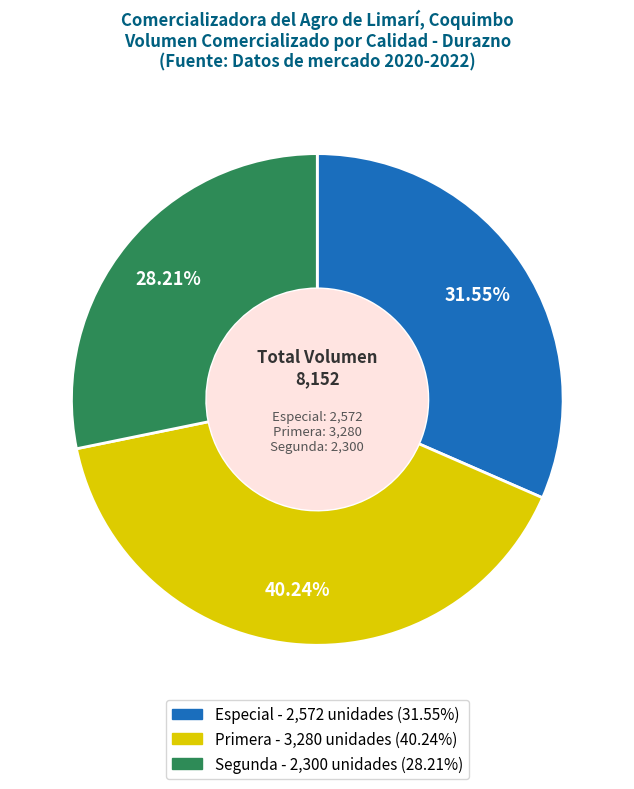

Is the sum of Segunda and Especial greater than half?

Yes